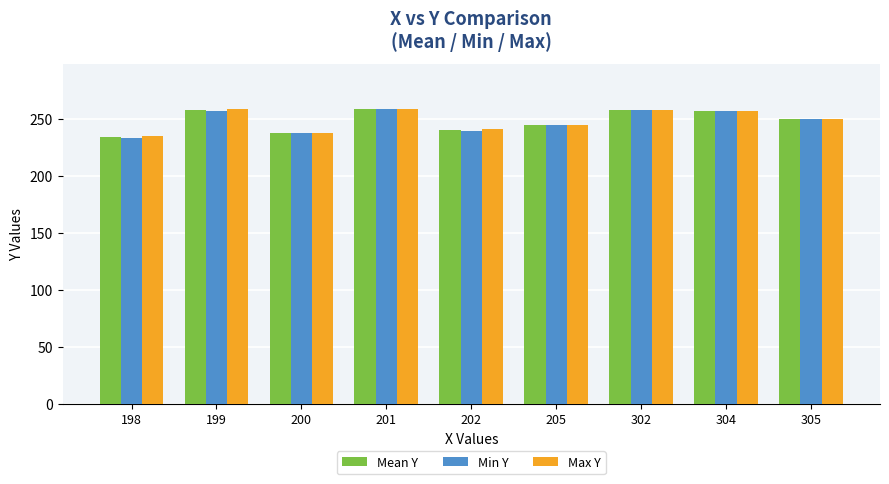

True or false: Min Y has a value of 257 at 304.

True